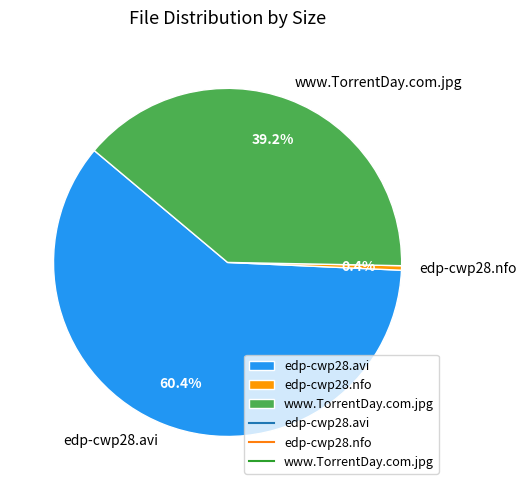

Count the number of slices in the pie.

3